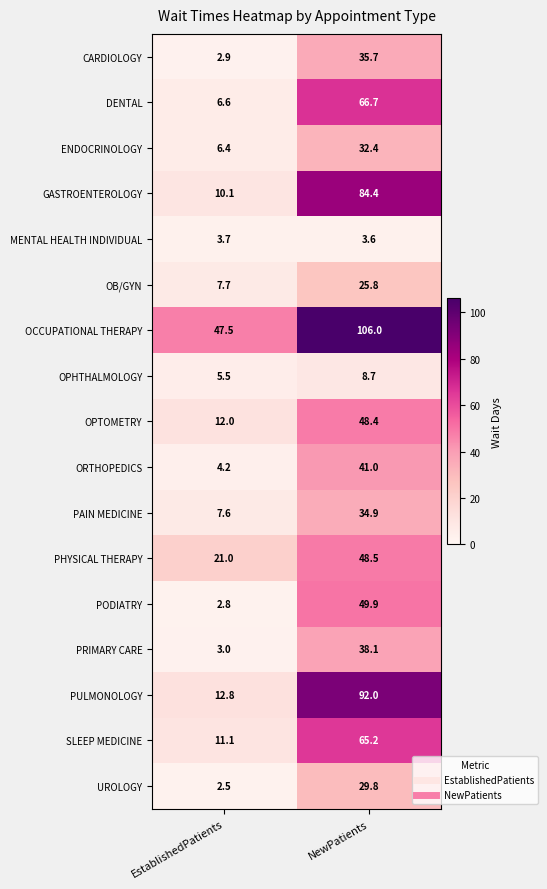

What is the approximate value of PRIMARY CARE at NewPatients?

38.1